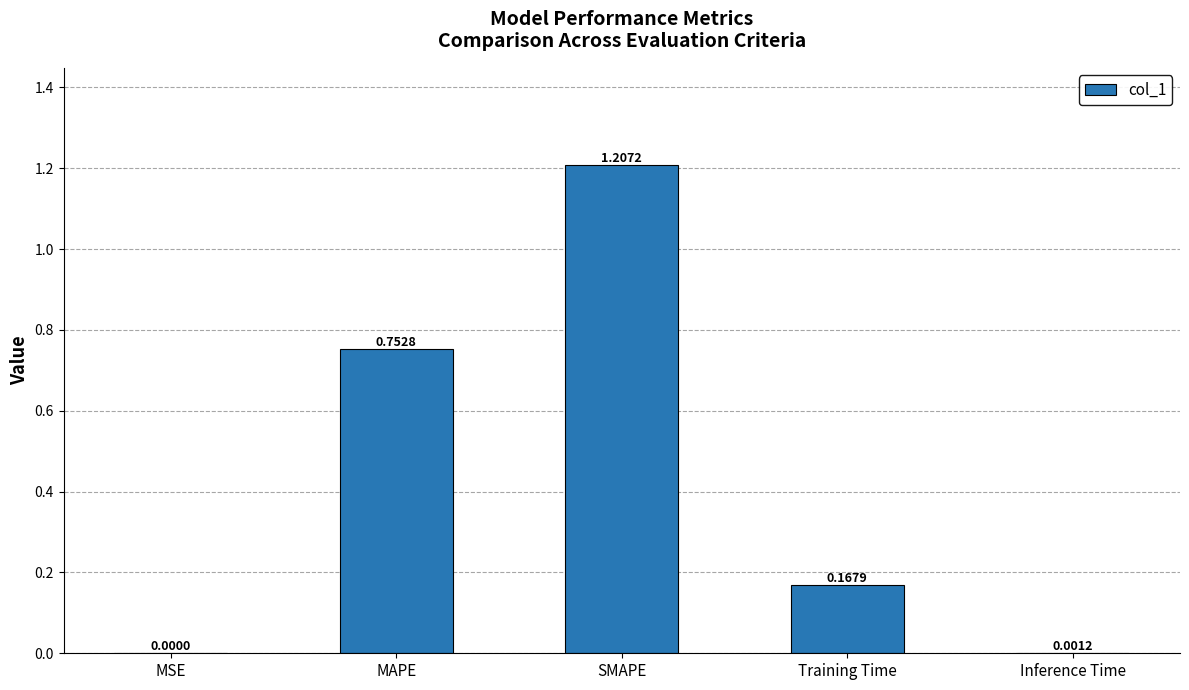

Which has a higher value, MSE or Inference Time?

Inference Time